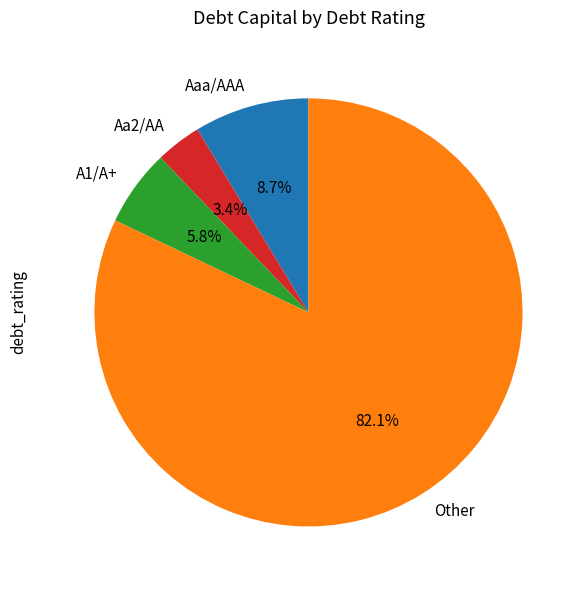

Do Other and Aaa/AAA together represent more than half of the pie?

Yes